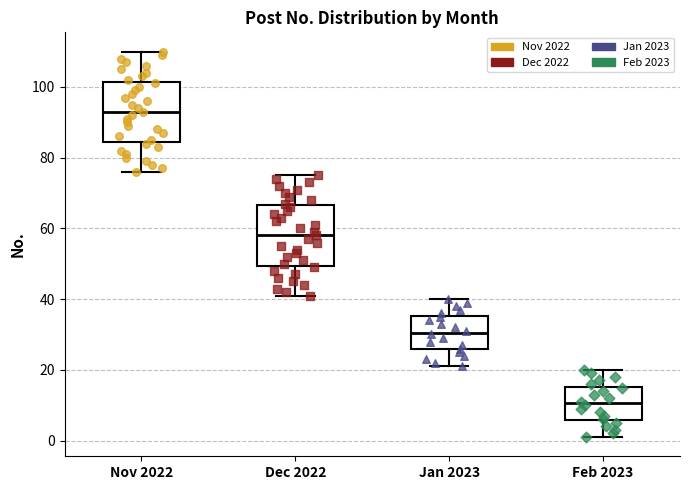

Which box's median line is the highest?

Nov 2022